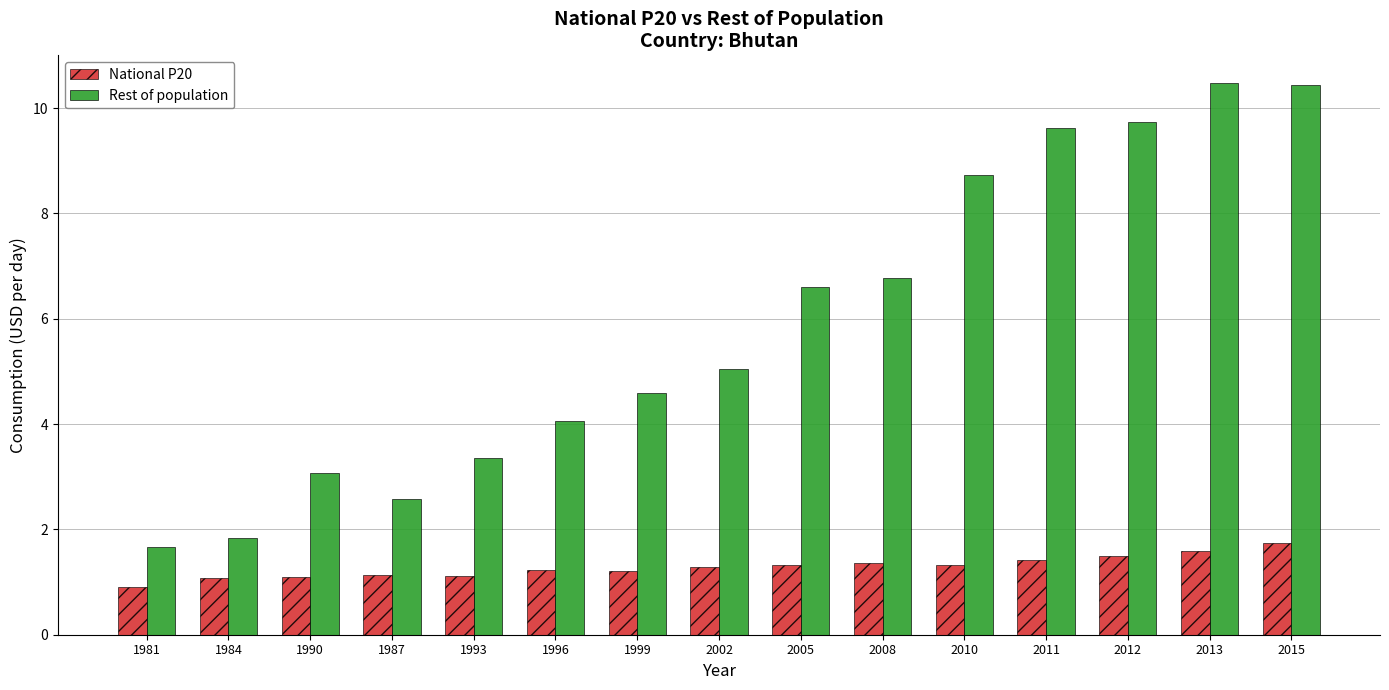

At which label does Rest of population first exceed 5?

2002